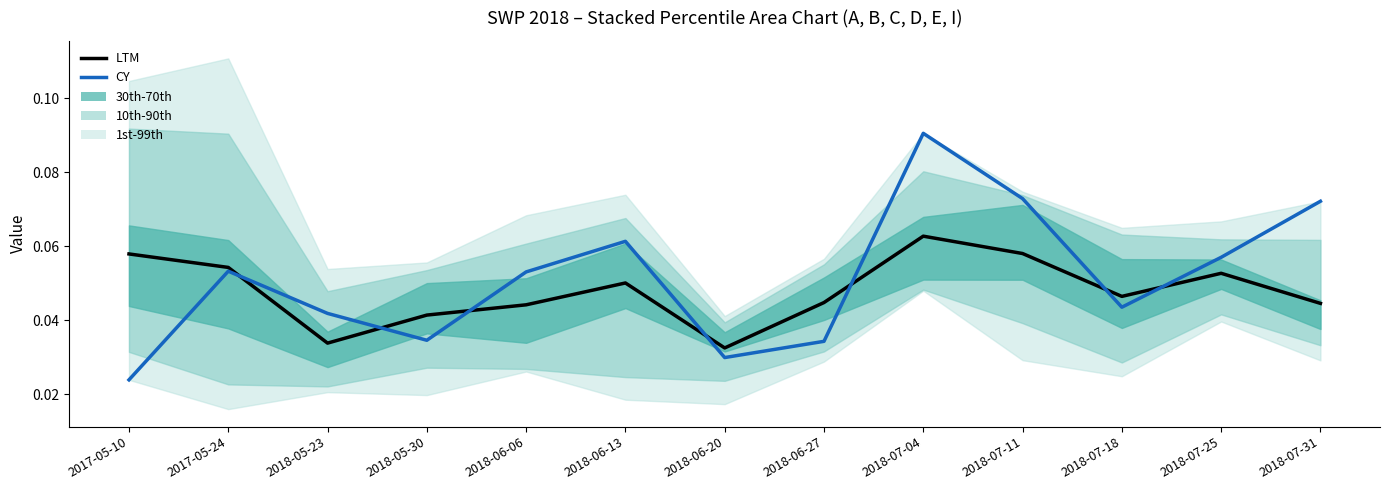

Rank the series by their maximum value, from lowest to highest.

LTM, CY